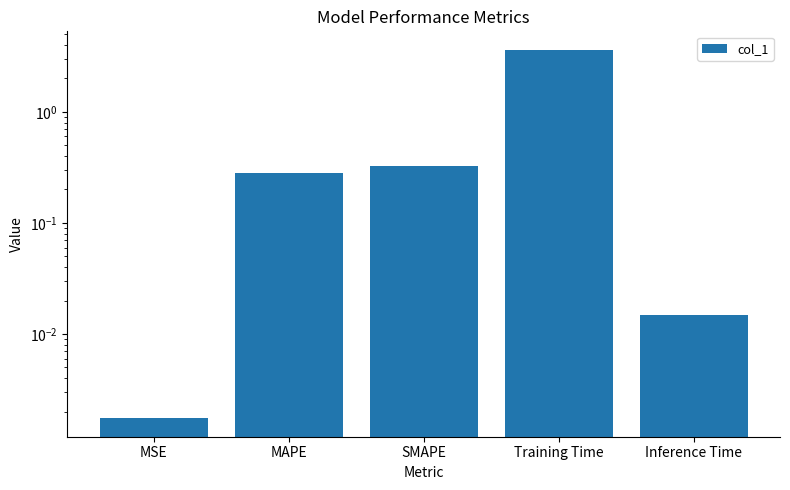

What is the greatest value displayed?

3.6